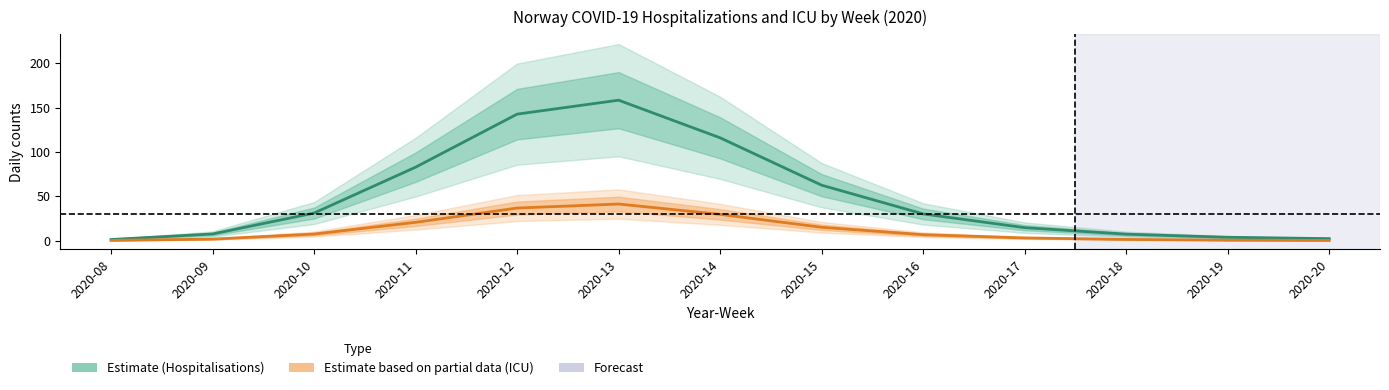

What is the difference between the highest and lowest values at 2020-15?

47.5